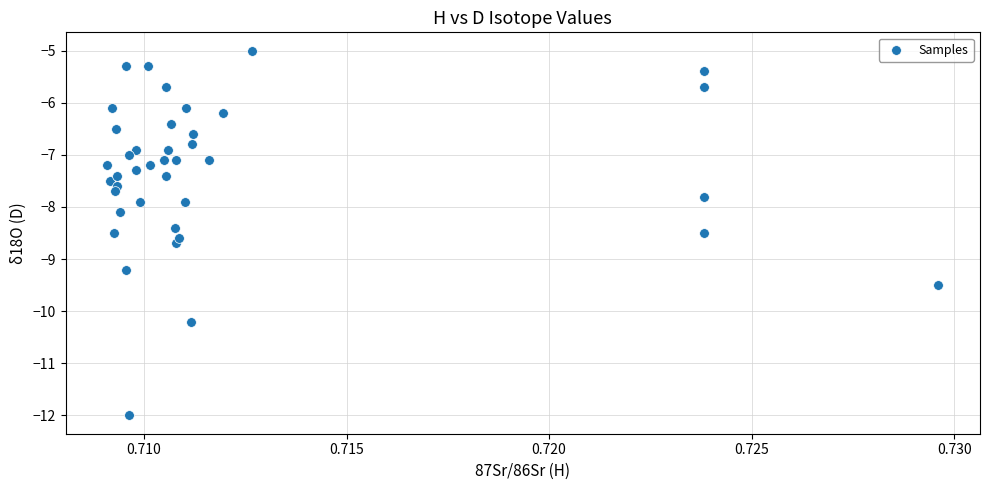

What is the range of Y values (max minus min)?

7.0